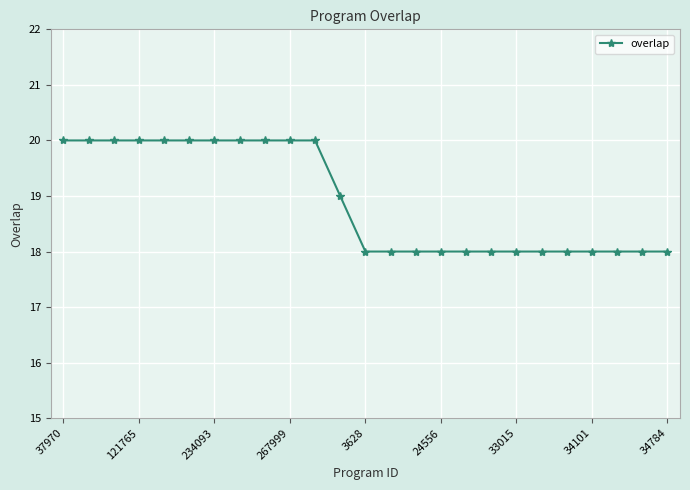

What is the value of the 13th point from the left?

18